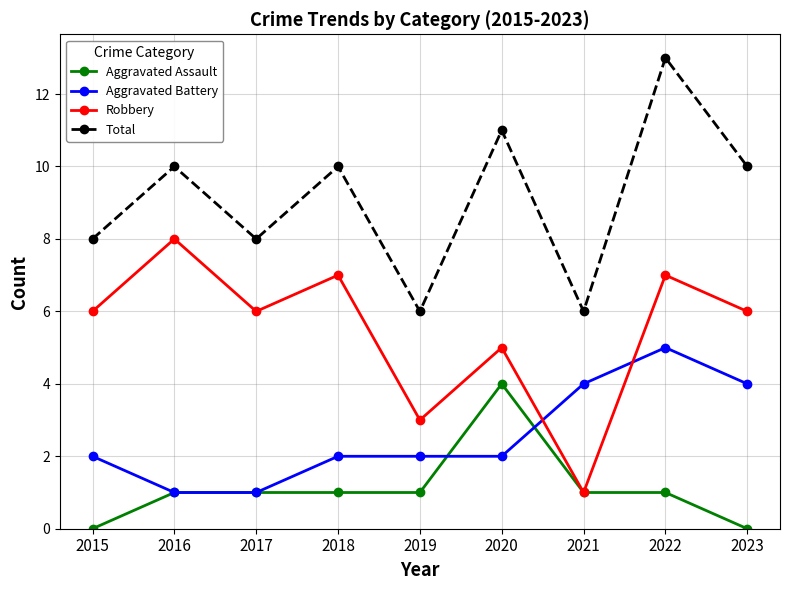

What is the difference between the maximum and second lowest values in the Robbery series?

5